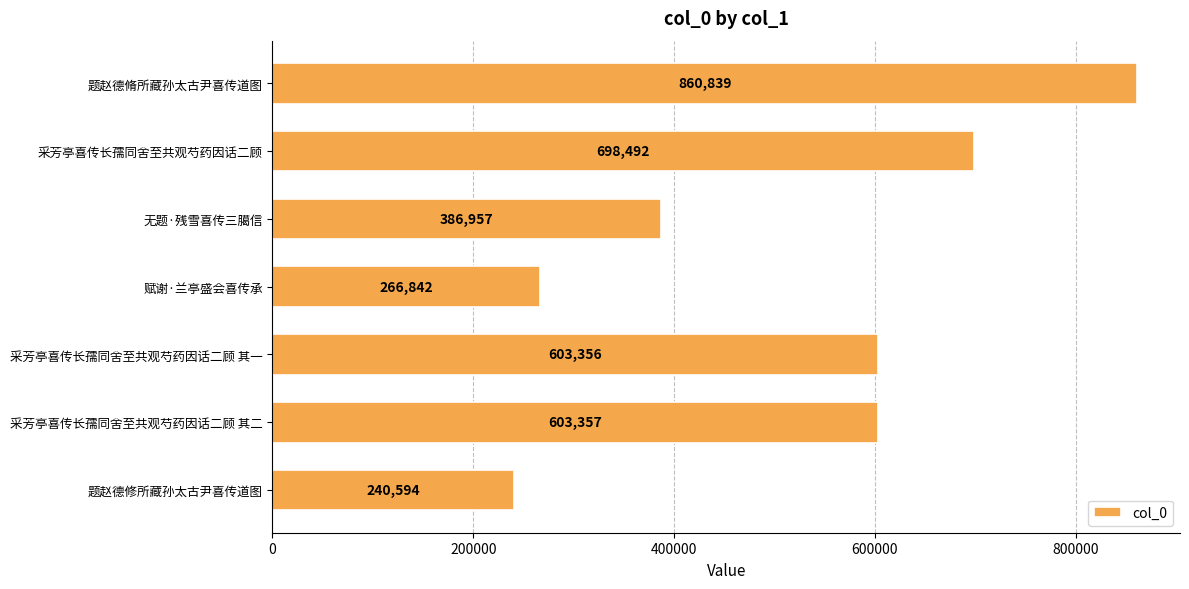

What is the value of the 5th bar from the top?

603356